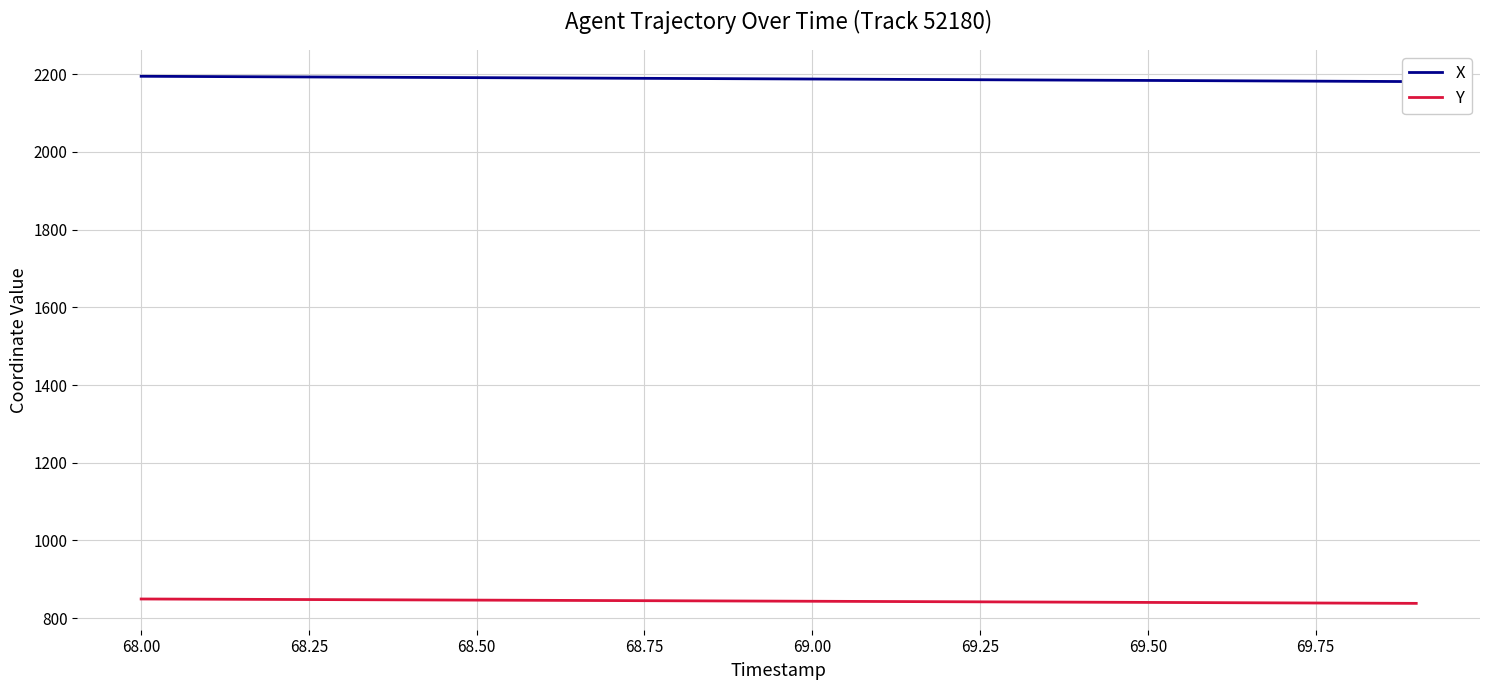

Does the chart display data point markers on the line(s)?

No